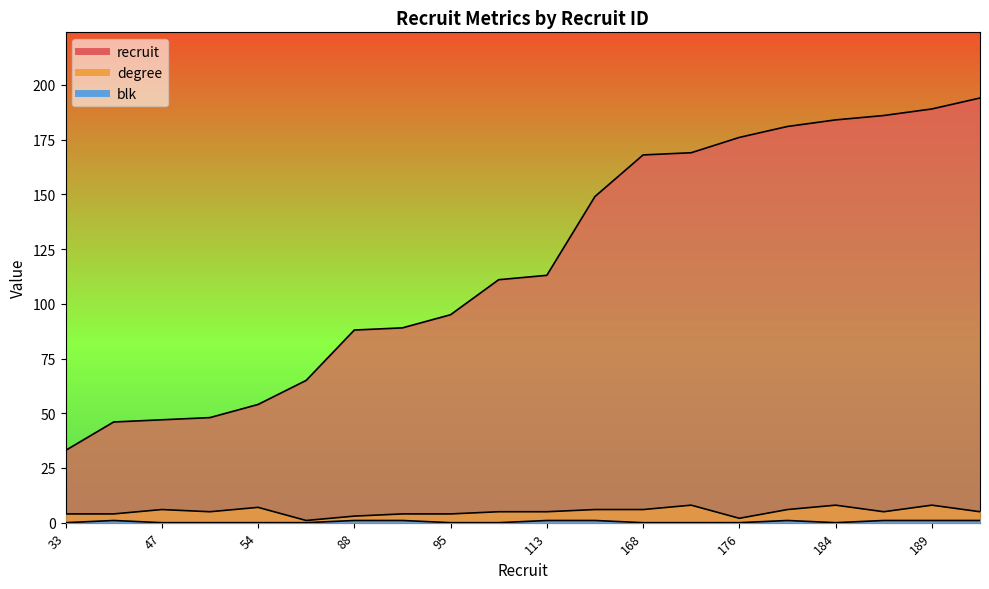

True or false: blk and degree intersect in this chart.

False